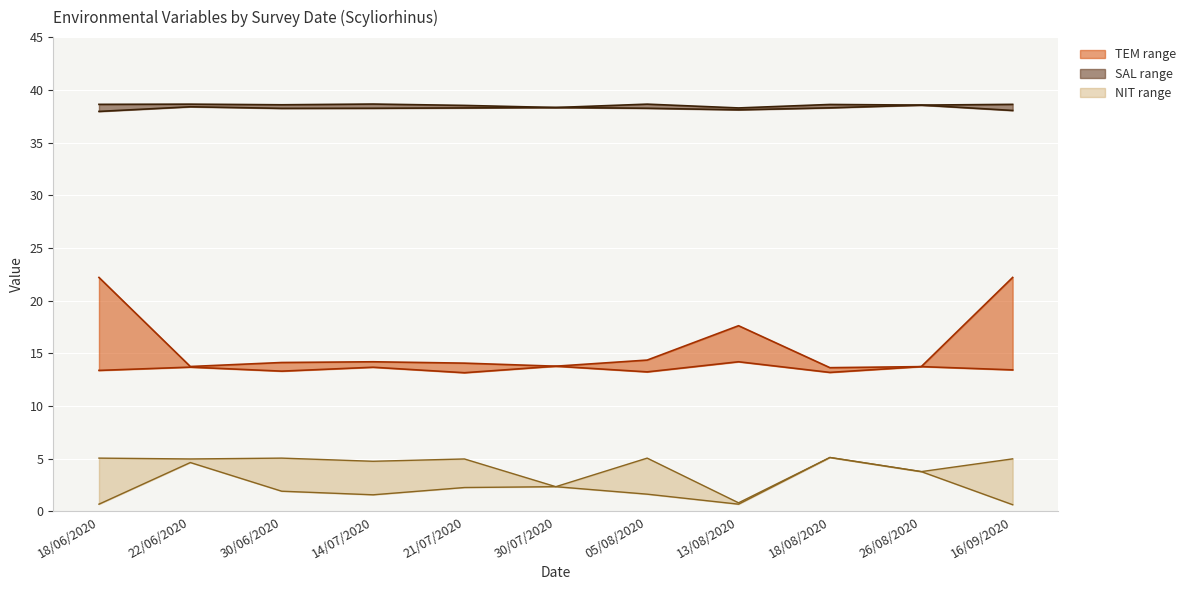

At how many categories does at least one series exceed 13?

11